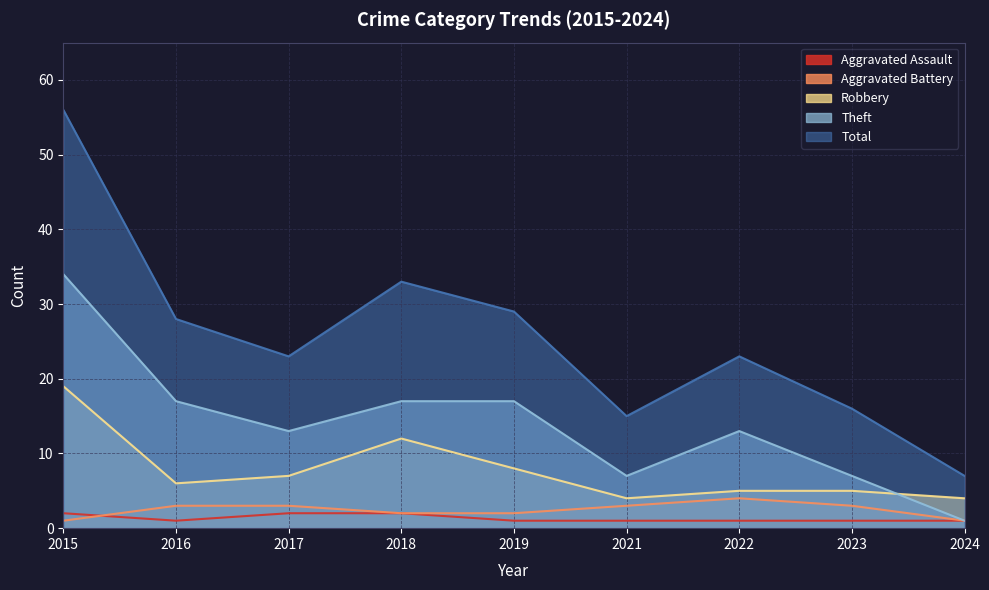

True or false: Aggravated Battery and Total cross at least once.

False